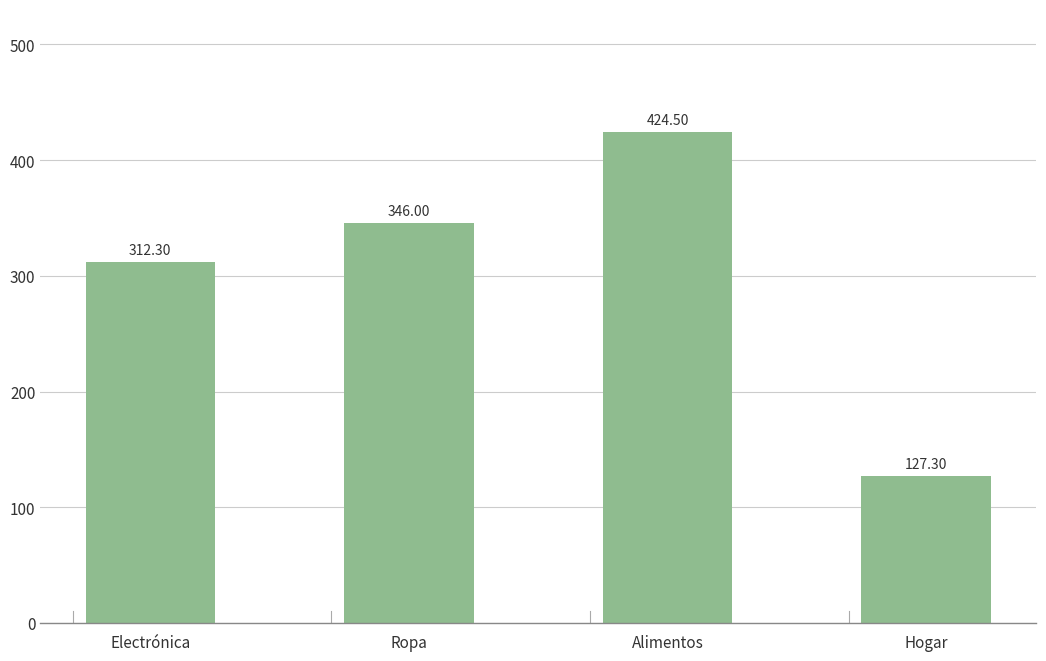

Which has a higher value, Ropa or Alimentos?

Alimentos